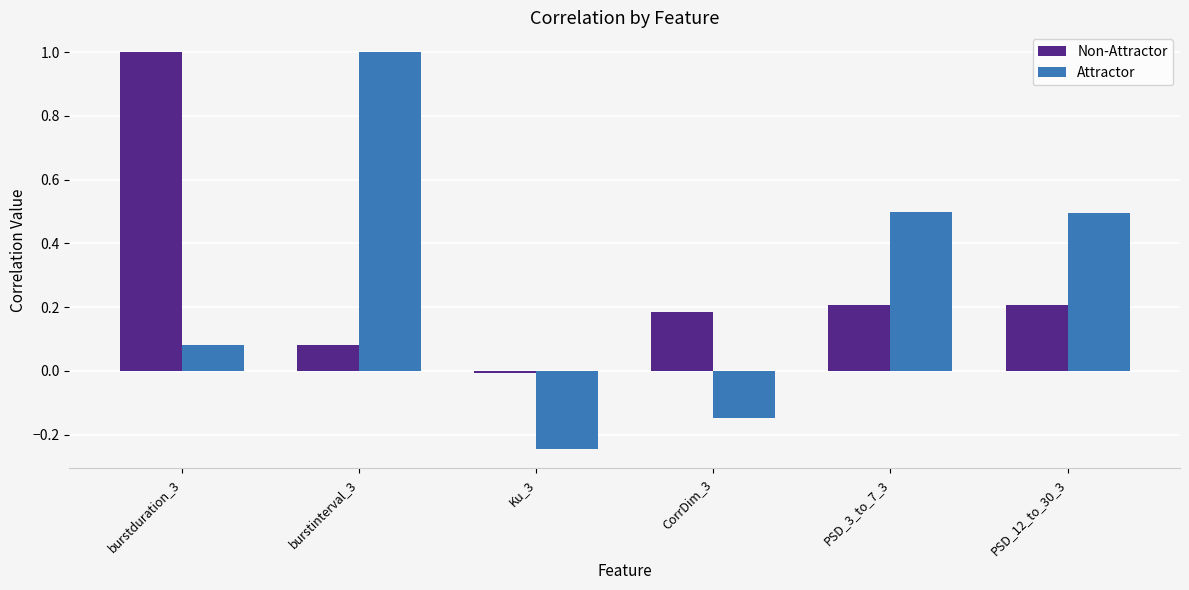

Is it true that Non-Attractor equals -0.0 at Ku_3?

True